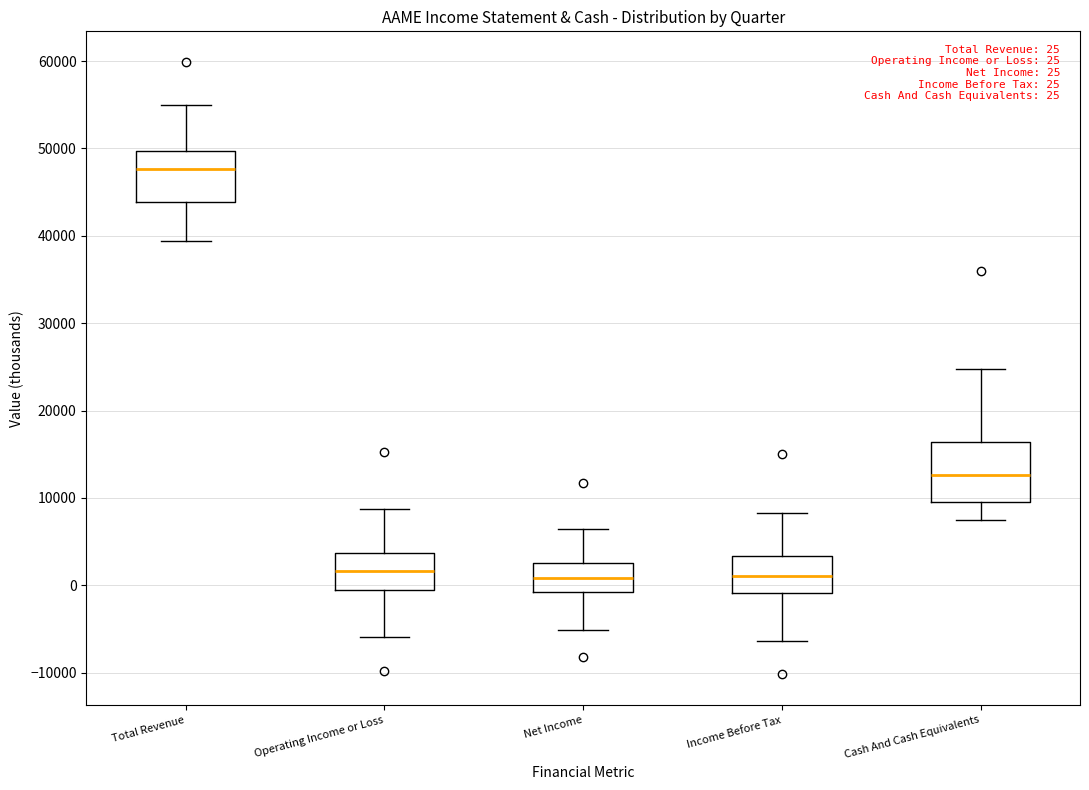

Which box's median line is the highest?

Total Revenue